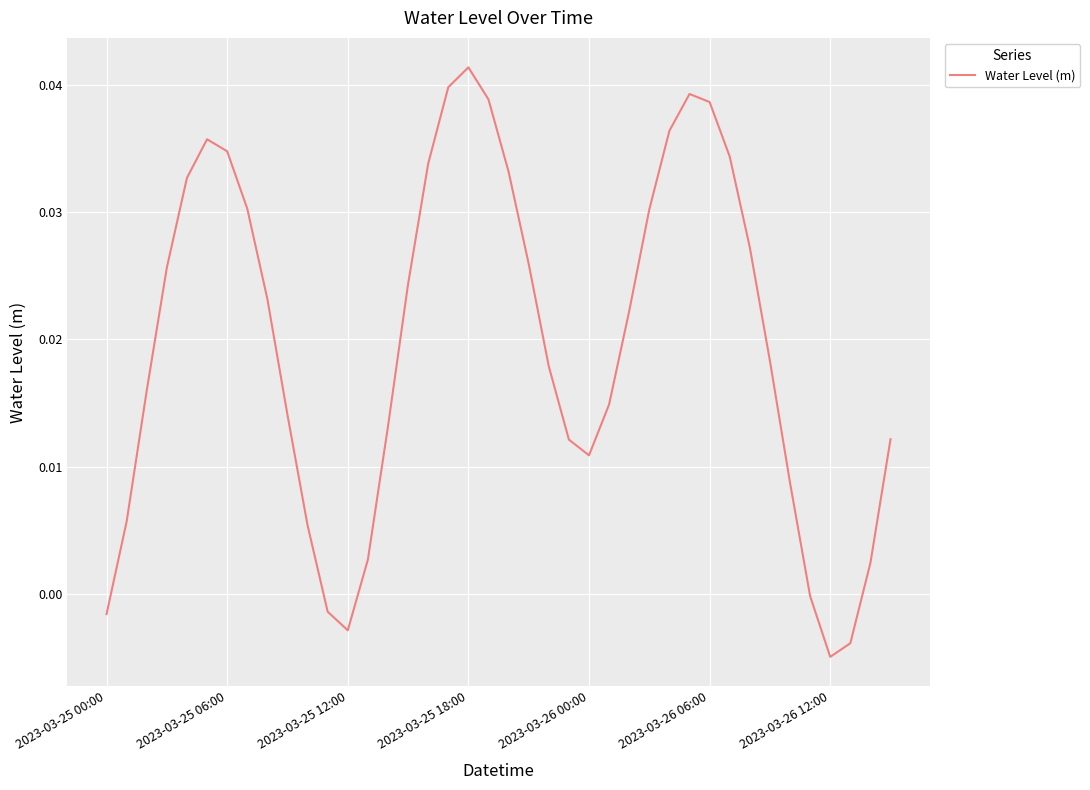

How many lines are shown in the chart?

1